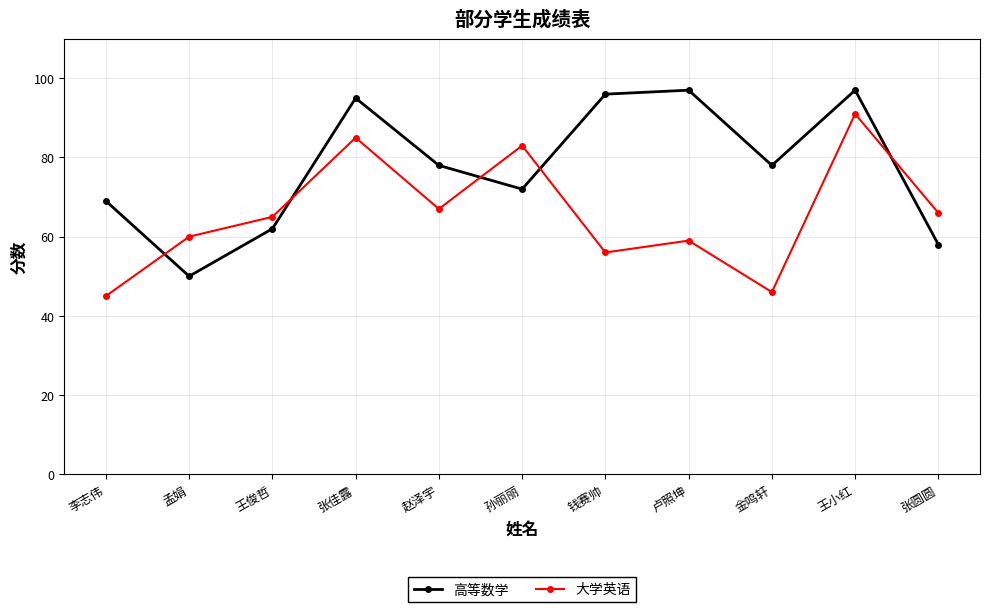

How many lines are shown in the chart?

2